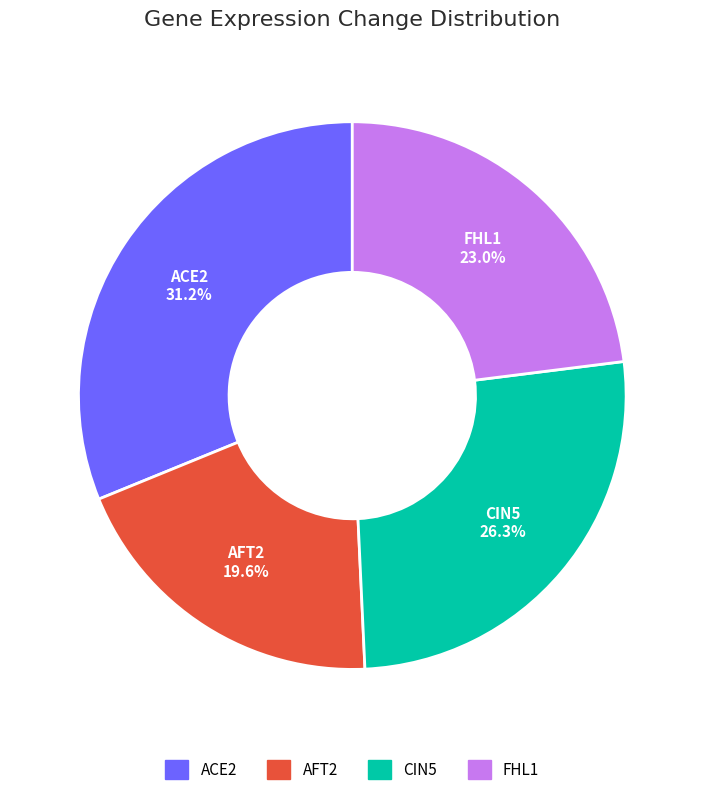

To the nearest percent, what is the combined percentage of CIN5 and ACE2?

57%